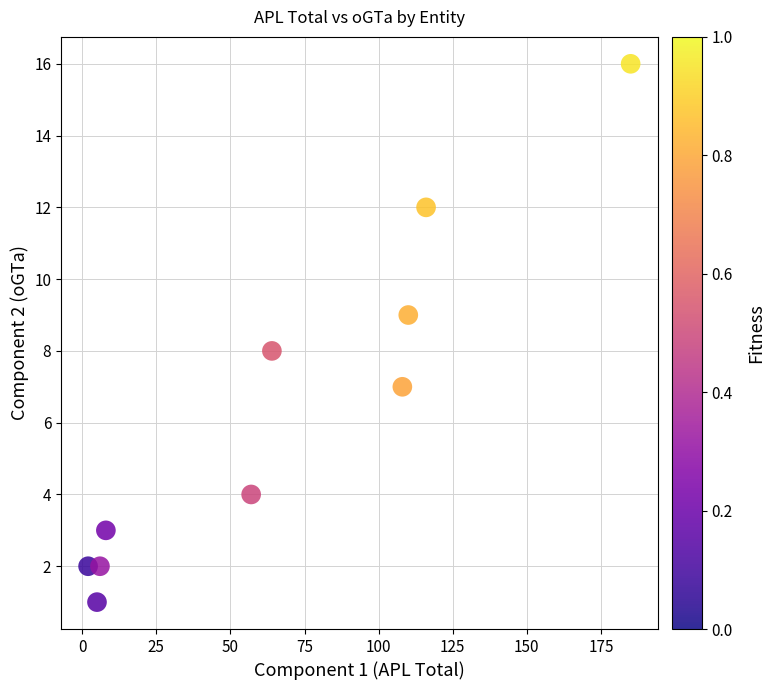

What is the range of Y values (max minus min)?

15